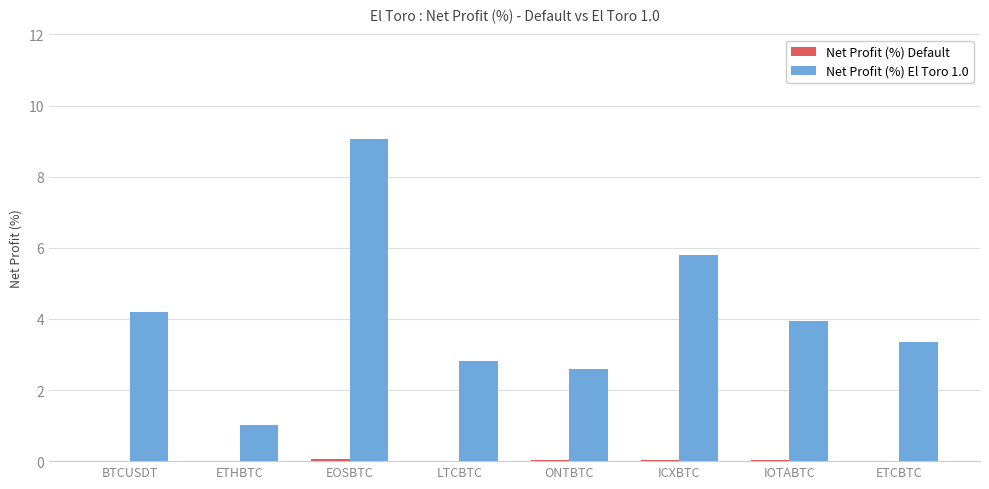

At which category is the sum across all series the highest?

EOSBTC